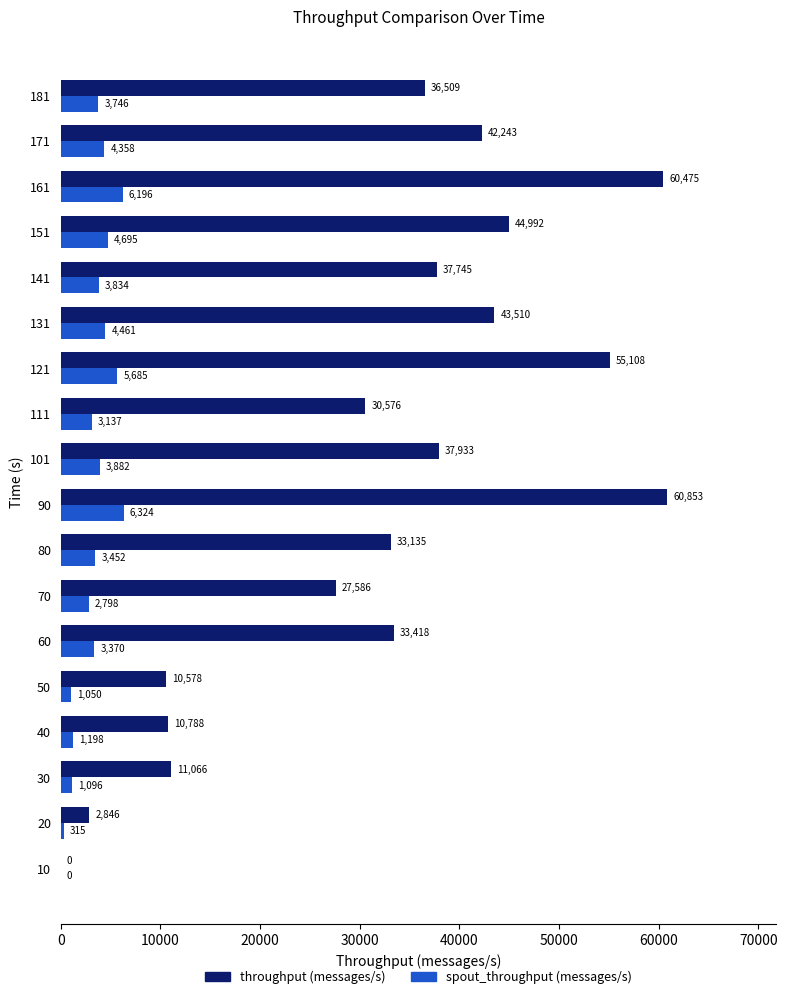

What is the sum of the spout_throughput (messages/s) values at 90 and 101?

10206